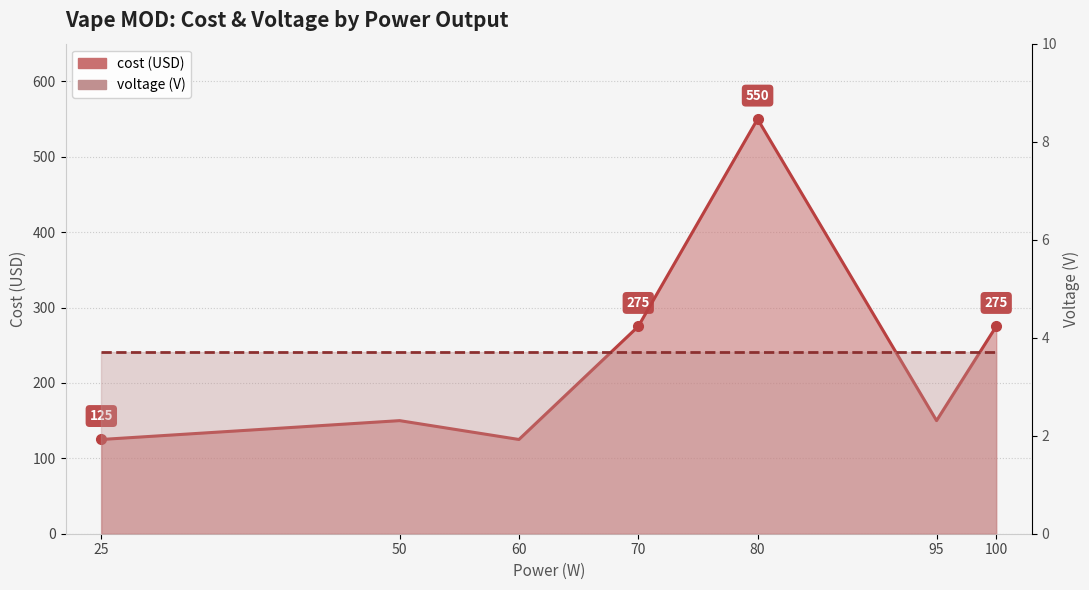

At which category is the sum across all series the highest?

80